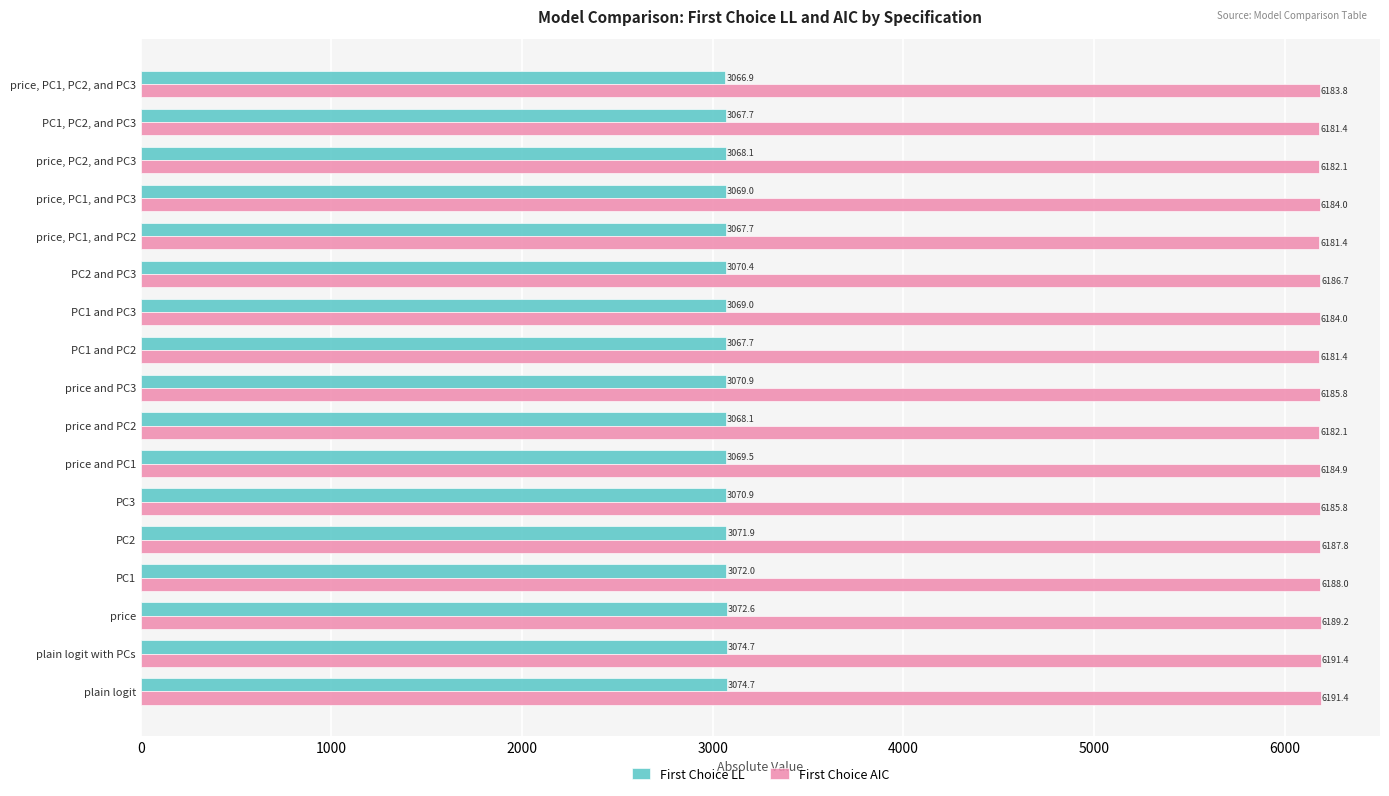

The First Choice AIC series shows 10177.0 at PC2. True or false?

False